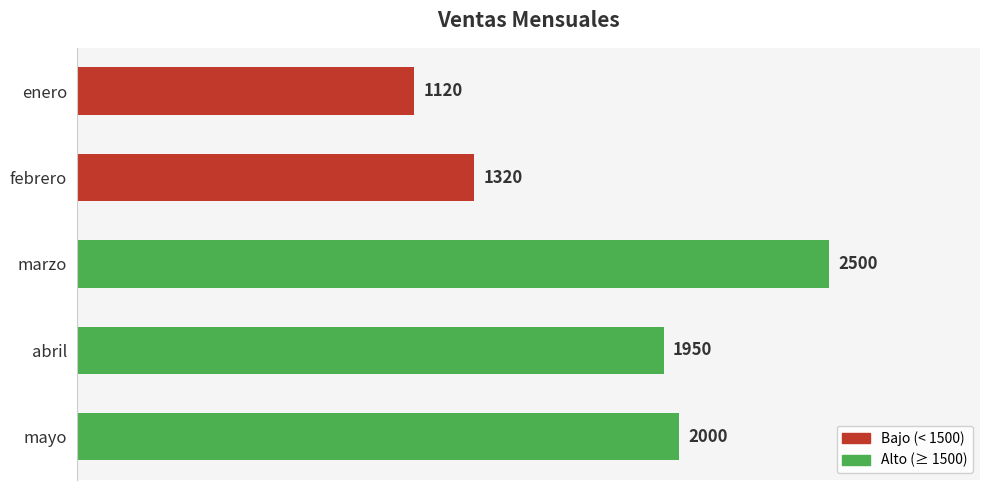

What position from the bottom is enero?

5